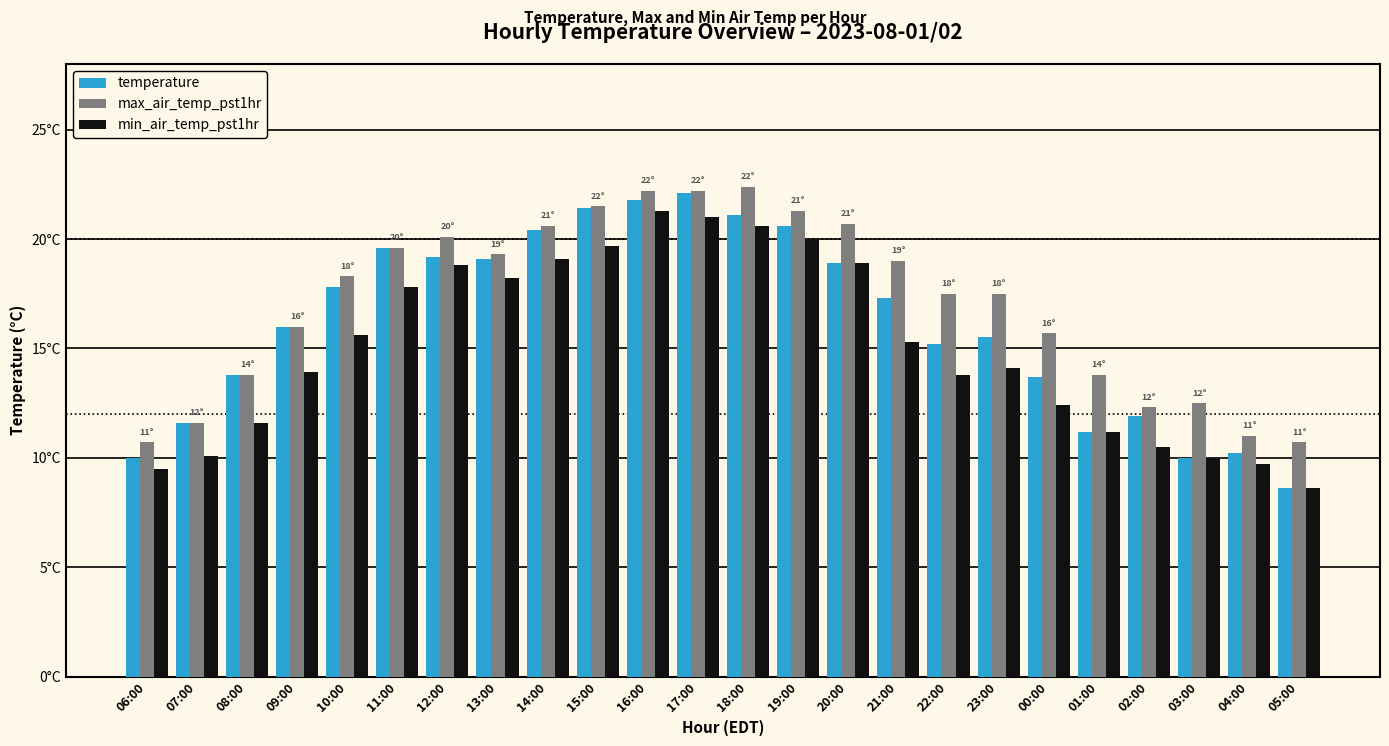

What are all the series names shown in the legend?

temperature, max_air_temp_pst1hr, min_air_temp_pst1hr